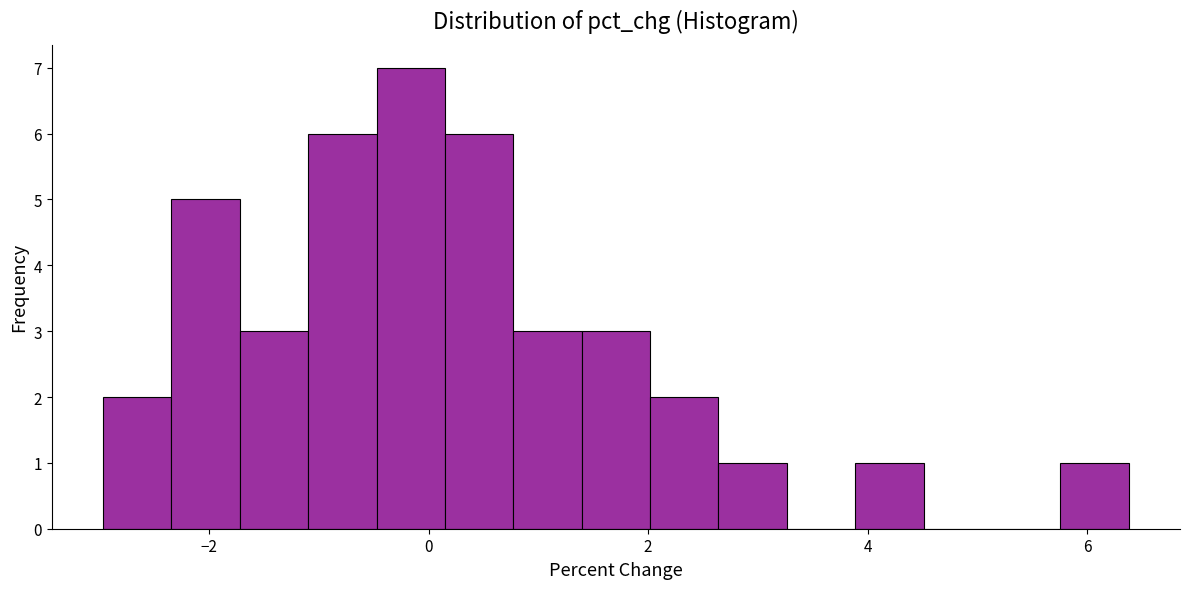

Read against the x-axis, roughly where is the centre of the tallest bar?

-0.2